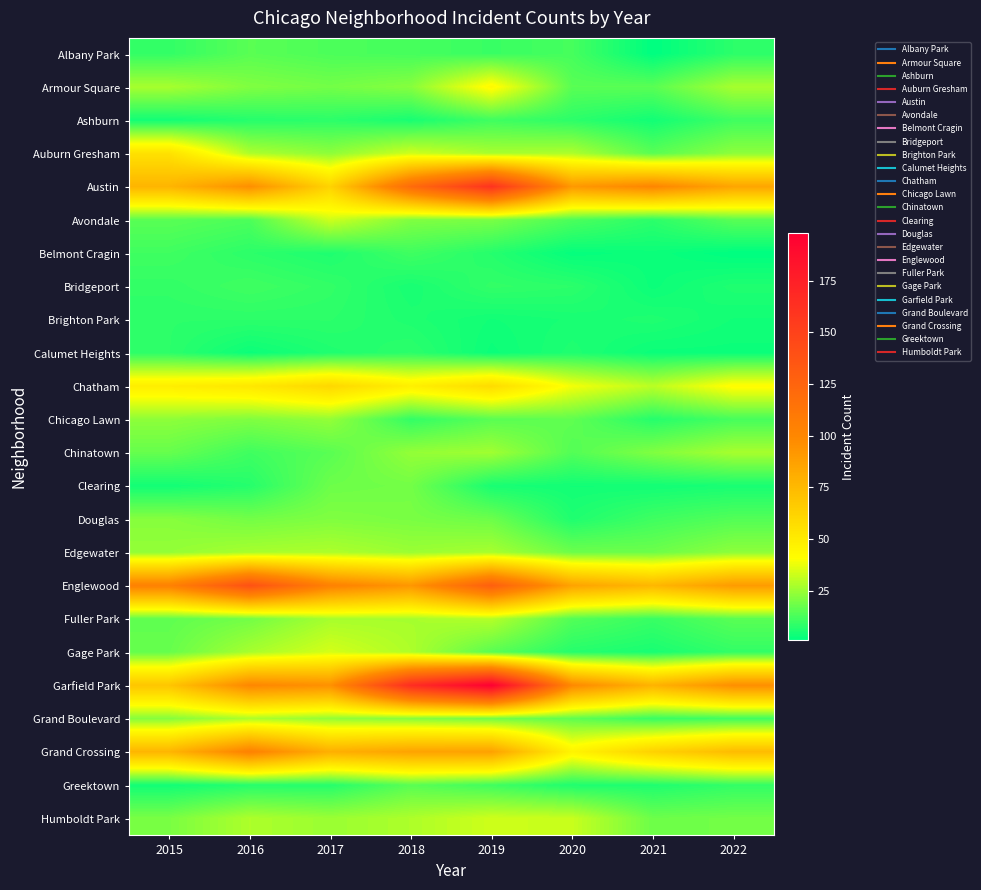

Reading left to right, extract all data points from this chart.

Albany Park: 2015=9	2016=15	2017=13	2018=12	2019=10	2020=12	2021=1	2022=8
Armour Square: 2015=27	2016=21	2017=19	2018=22	2019=43	2020=15	2021=15	2022=27
Ashburn: 2015=4	2016=7	2017=8	2018=5	2019=11	2020=8	2021=4	2022=11
Auburn Gresham: 2015=55	2016=28	2017=23	2018=33	2019=27	2020=28	2021=15	2022=23
Austin: 2015=77	2016=96	2017=62	2018=120	2019=161	2020=91	2021=101	2022=85
Avondale: 2015=15	2016=13	2017=33	2018=21	2019=20	2020=13	2021=8	2022=15
Belmont Cragin: 2015=11	2016=8	2017=6	2018=11	2019=7	2020=2	2021=3	2022=1
Bridgeport: 2015=9	2016=11	2017=9	2018=5	2019=9	2020=8	2021=3	2022=6
Brighton Park: 2015=8	2016=8	2017=8	2018=6	2019=4	2020=5	2021=6	2022=4
Calumet Heights: 2015=8	2016=3	2017=6	2018=8	2019=3	2020=6	2021=3	2022=3
Chatham: 2015=49	2016=52	2017=60	2018=48	2019=58	2020=39	2021=30	2022=42
Chicago Lawn: 2015=23	2016=21	2017=24	2018=9	2019=15	2020=16	2021=7	2022=12
Chinatown: 2015=17	2016=11	2017=15	2018=24	2019=26	2020=14	2021=21	2022=27
Clearing: 2015=4	2016=7	2017=18	2018=19	2019=5	2020=4	2021=4	2022=5
Douglas: 2015=22	2016=19	2017=21	2018=20	2019=18	2020=6	2021=11	2022=14
Edgewater: 2015=24	2016=27	2017=28	2018=25	2019=27	2020=18	2021=18	2022=23
Englewood: 2015=104	2016=139	2017=104	2018=92	2019=129	2020=86	2021=76	2022=90
Fuller Park: 2015=16	2016=19	2017=27	2018=27	2019=29	2020=14	2021=10	2022=15
Gage Park: 2015=17	2016=27	2017=34	2018=28	2019=15	2020=7	2021=5	2022=9
Garfield Park: 2015=69	2016=100	2017=95	2018=165	2019=198	2020=99	2021=78	2022=96
Grand Boulevard: 2015=22	2016=28	2017=24	2018=22	2019=19	2020=16	2021=10	2022=11
Grand Crossing: 2015=77	2016=104	2017=80	2018=86	2019=87	2020=46	2021=63	2022=74
Greektown: 2015=4	2016=7	2017=7	2018=15	2019=11	2020=6	2021=6	2022=9
Humboldt Park: 2015=20	2016=28	2017=25	2018=28	2019=33	2020=32	2021=18	2022=19